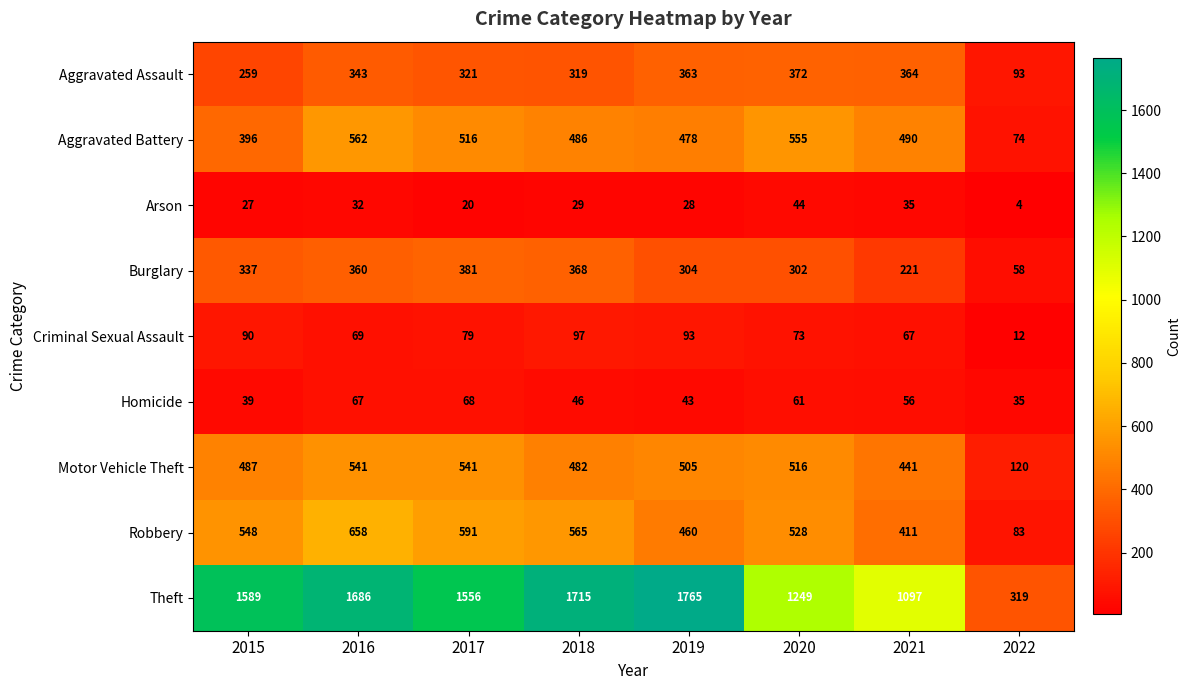

At 2017, list the series in order from largest to smallest.

Theft, Robbery, Motor Vehicle Theft, Aggravated Battery, Burglary, Aggravated Assault, Criminal Sexual Assault, Homicide, Arson